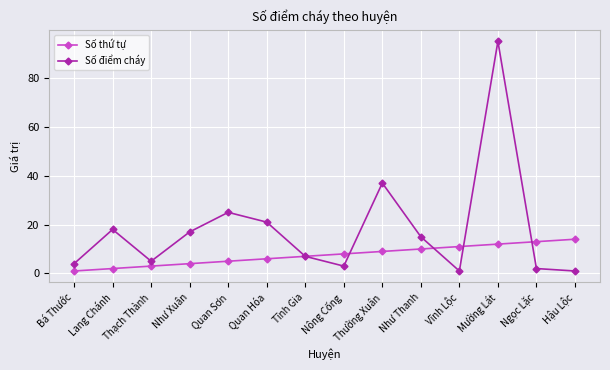

What is the highest value of the Số thứ tự series?

14